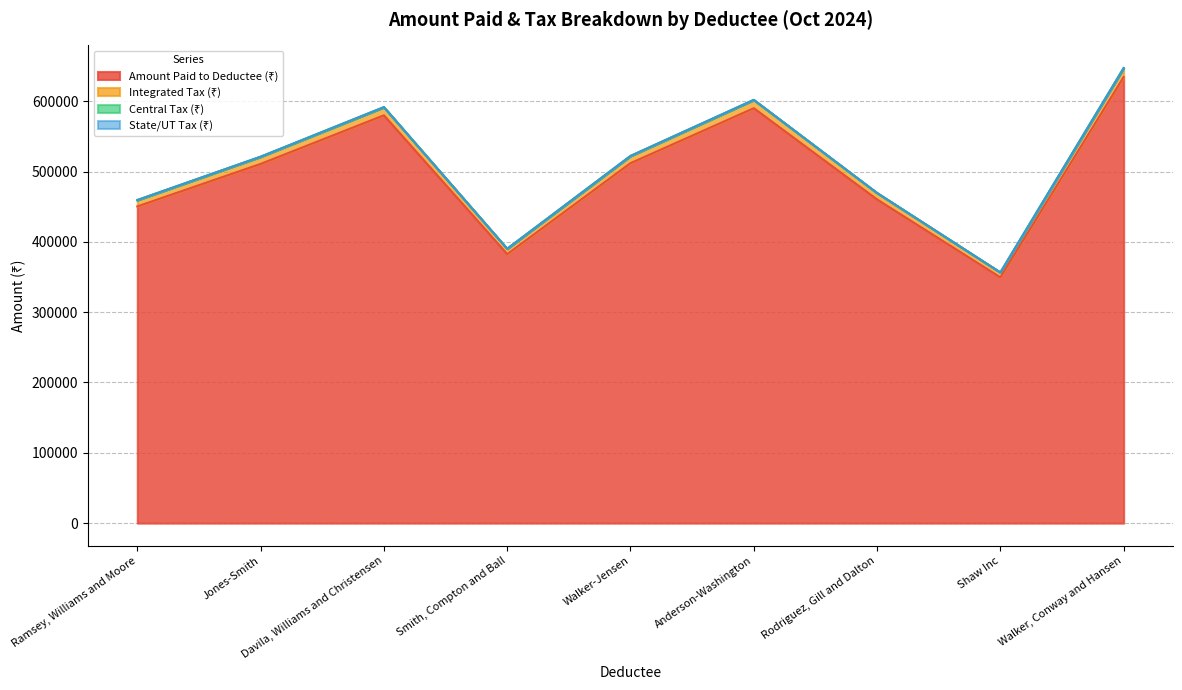

Rank the categories by Amount Paid to Deductee (₹) value from lowest to highest.

Shaw Inc, Smith, Compton and Ball, Ramsey, Williams and Moore, Rodriguez, Gill and Dalton, Jones-Smith, Walker-Jensen, Davila, Williams and Christensen, Anderson-Washington, Walker, Conway and Hansen